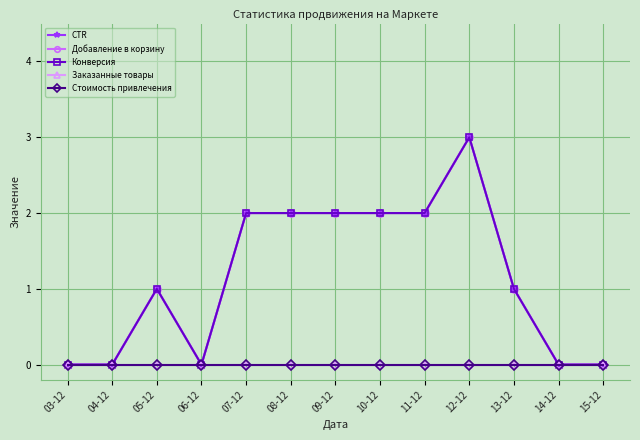

Is this an area chart (filled region under the line)?

No